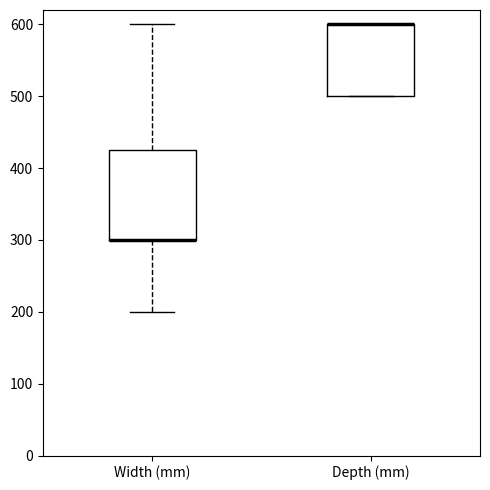

Reading left to right, transcribe this box plot: for each box, give where its median line is, the range the box spans, and where its two whiskers end, as read against the y-axis. The values are not printed on the chart, so give them approximately, as read against the axis.

Width (mm): median 300 (drawn on the box's lower edge), box 300 to 430, whiskers 200 to 600
Depth (mm): median 600 (drawn on the box's upper edge), box 500 to 600, whiskers 500 to 600